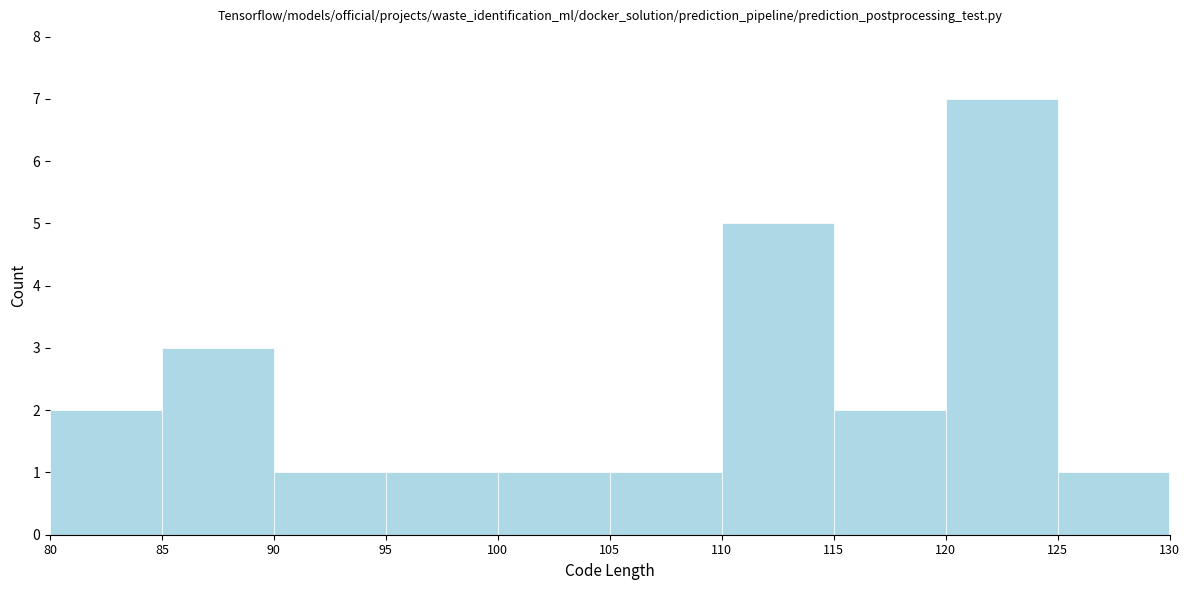

Reading left to right, transcribe this chart: for each bar, give the range it covers on the x-axis and its height. The values are not printed on the chart, so give them approximately, as read against the axis.

80 to 85: 2
85 to 90: 3
90 to 95: 1
95 to 100: 1
100 to 105: 1
105 to 110: 1
110 to 115: 5
115 to 120: 2
120 to 125: 7
125 to 130: 1